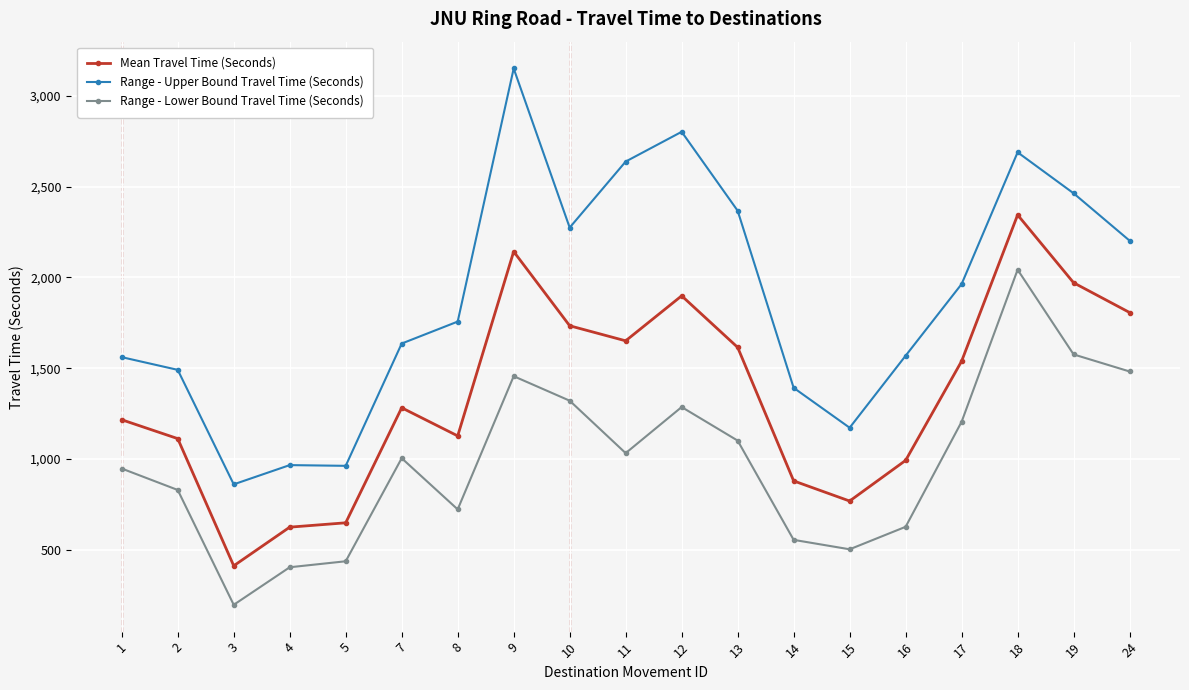

What is the lowest value of the Mean Travel Time (Seconds) series?

411